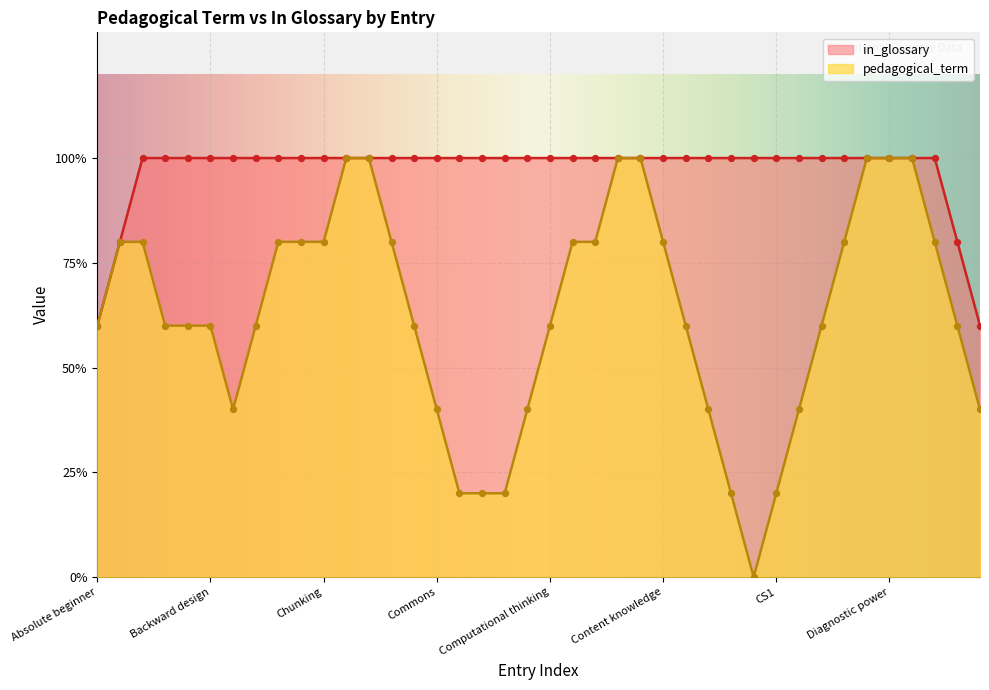

What is the total value across all series at Bloom's Taxonomy?

2